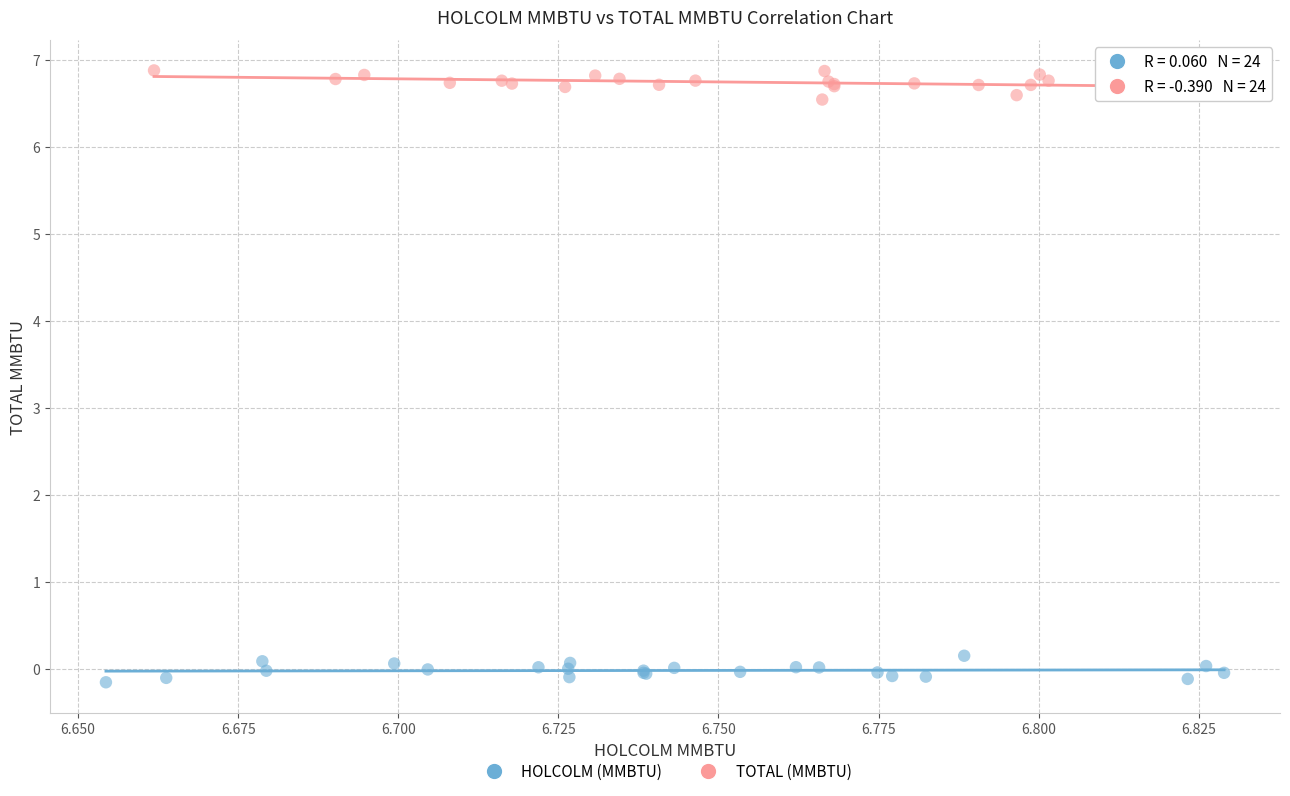

Which series contains the highest Y value?

TOTAL (MMBTU)